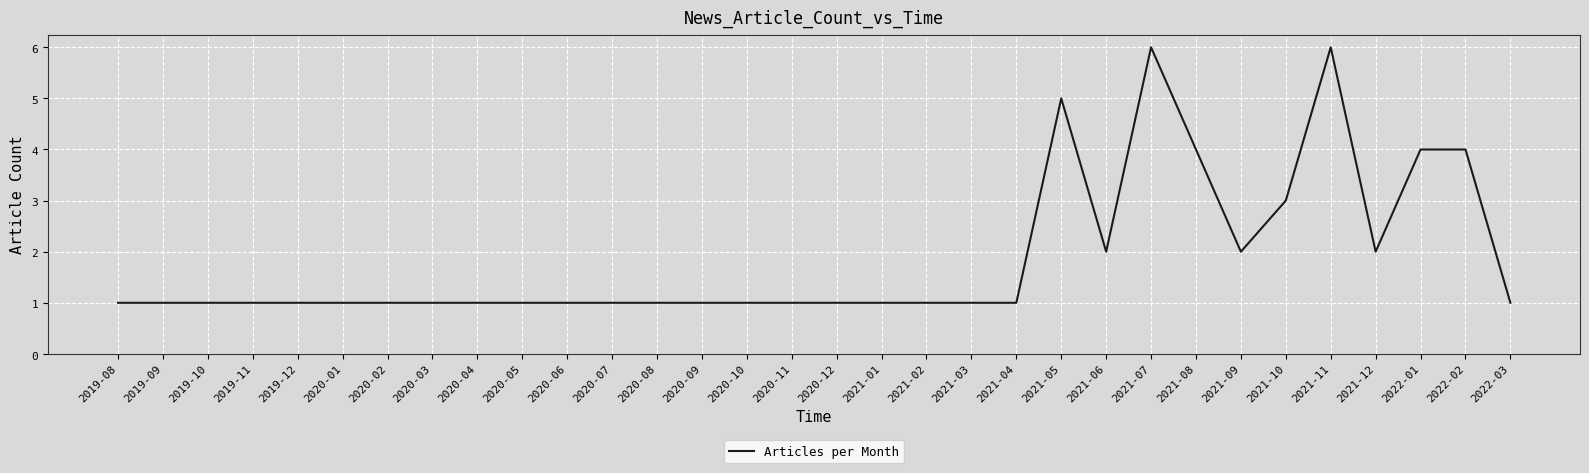

Is this an area chart (filled region under the line)?

No